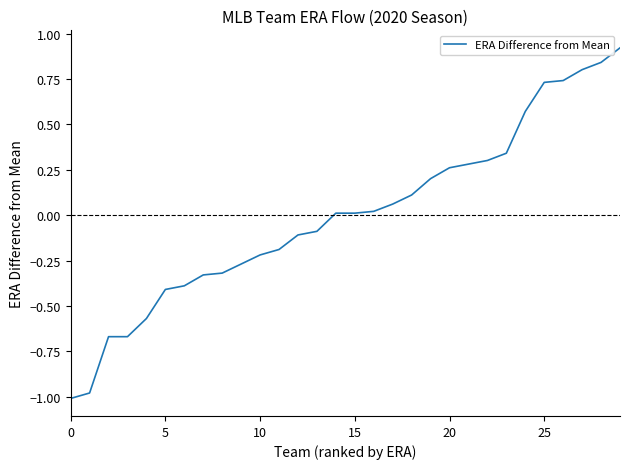

Does the chart have visible grid lines?

No